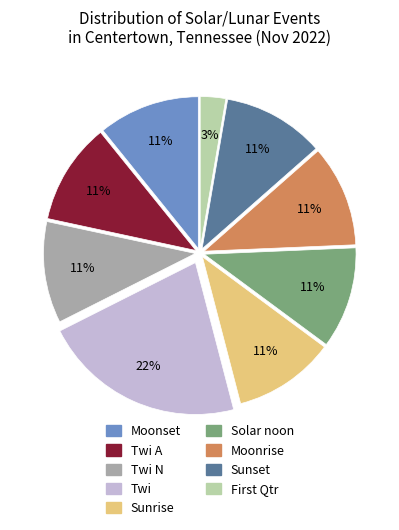

Is there any slice that represents more than half of the pie?

No